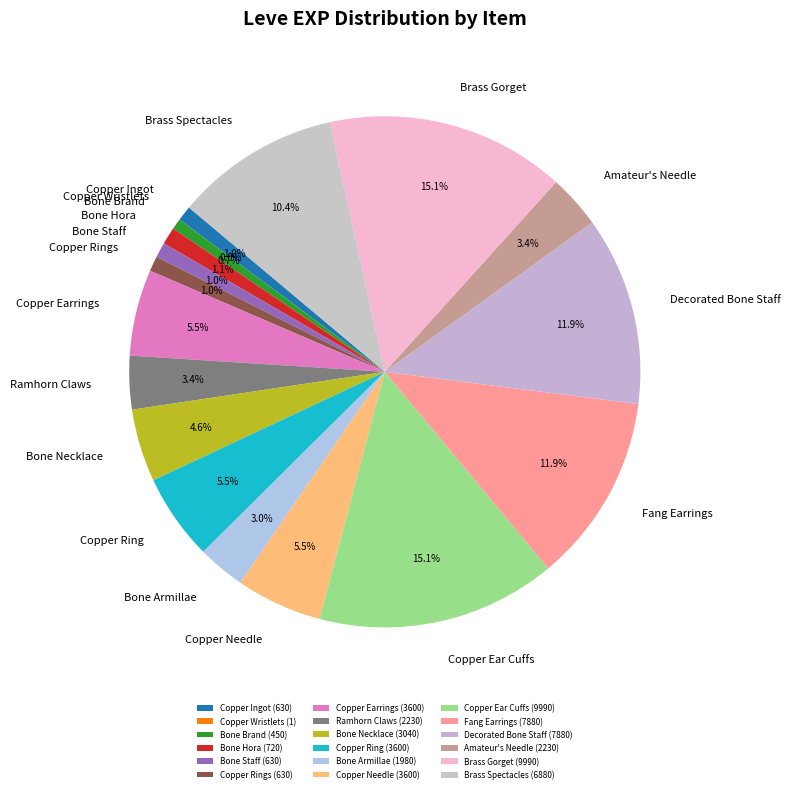

Approximately how many times larger is the value at Ramhorn Claws compared to Brass Spectacles?

0.3